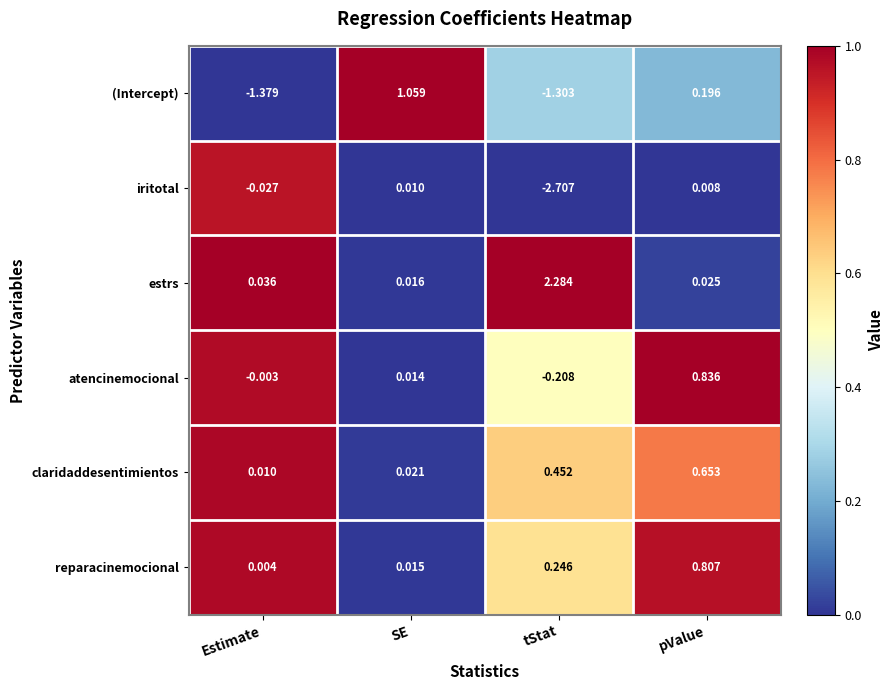

Rank the series at SE from highest to lowest value.

(Intercept), claridaddesentimientos, estrs, reparacinemocional, atencinemocional, iritotal